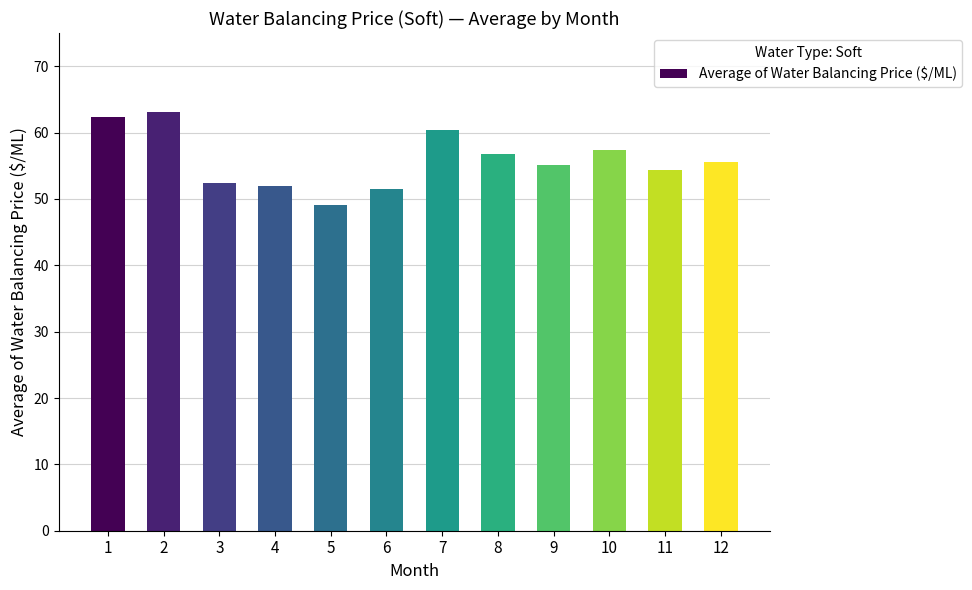

Which category has the highest value across all series?

2